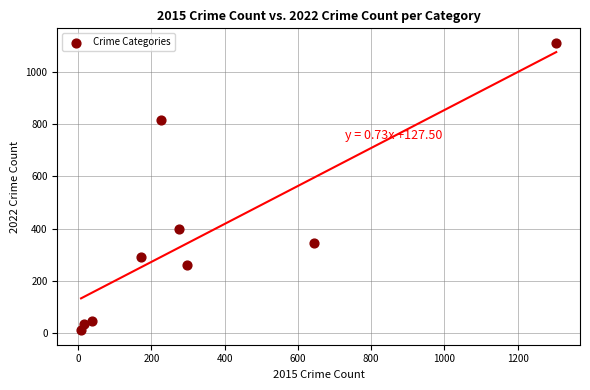

What is the average X value?

331